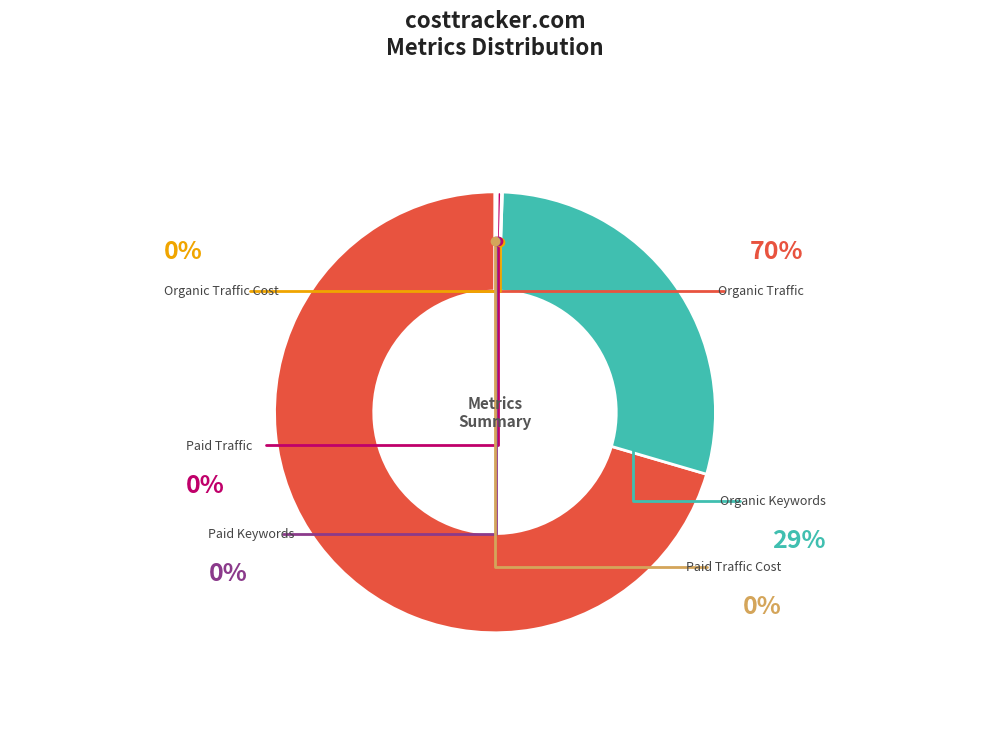

Which category accounts for the majority?

Organic Traffic